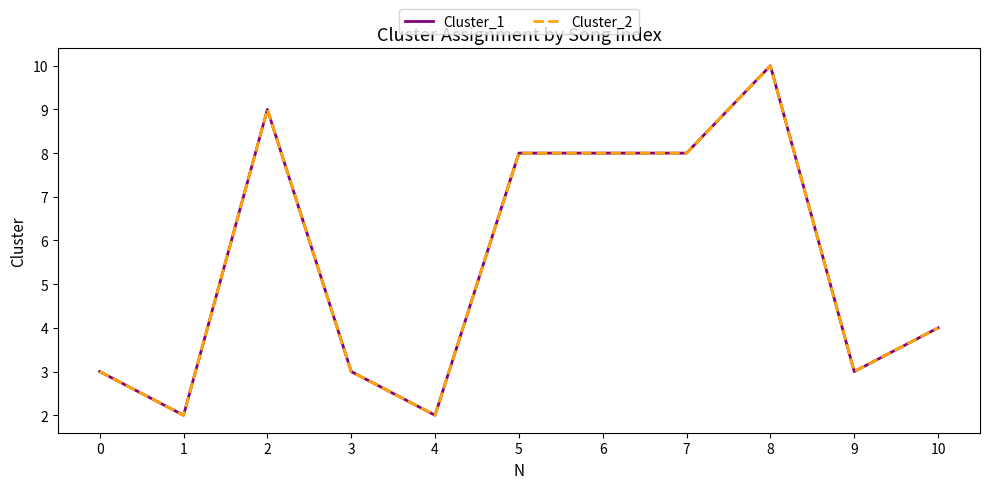

What is the lowest value of the Cluster_1 series?

2